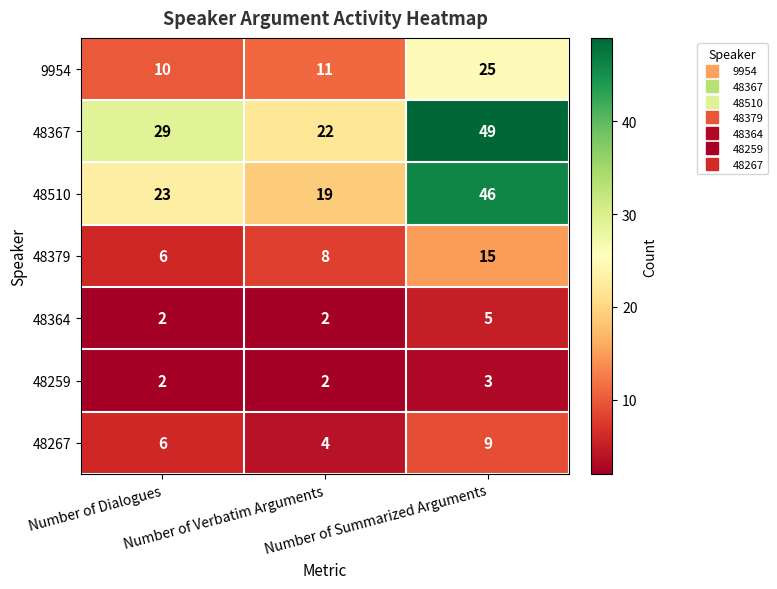

How many 48259 values are between 2 and 3?

3